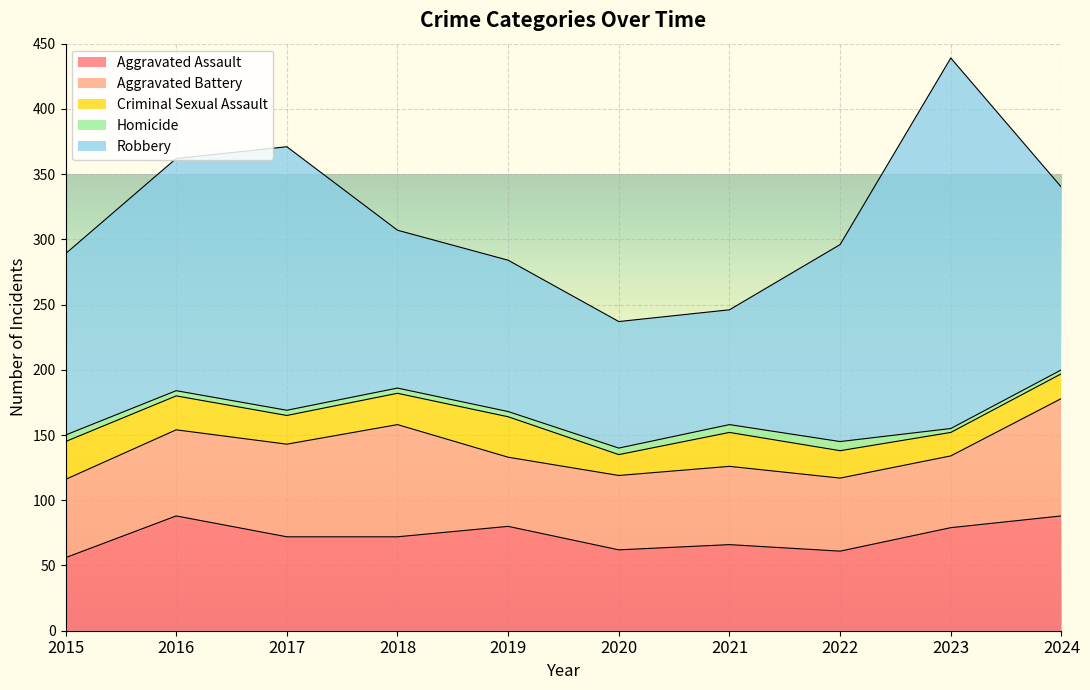

How many data points in Criminal Sexual Assault are less than 24?

5